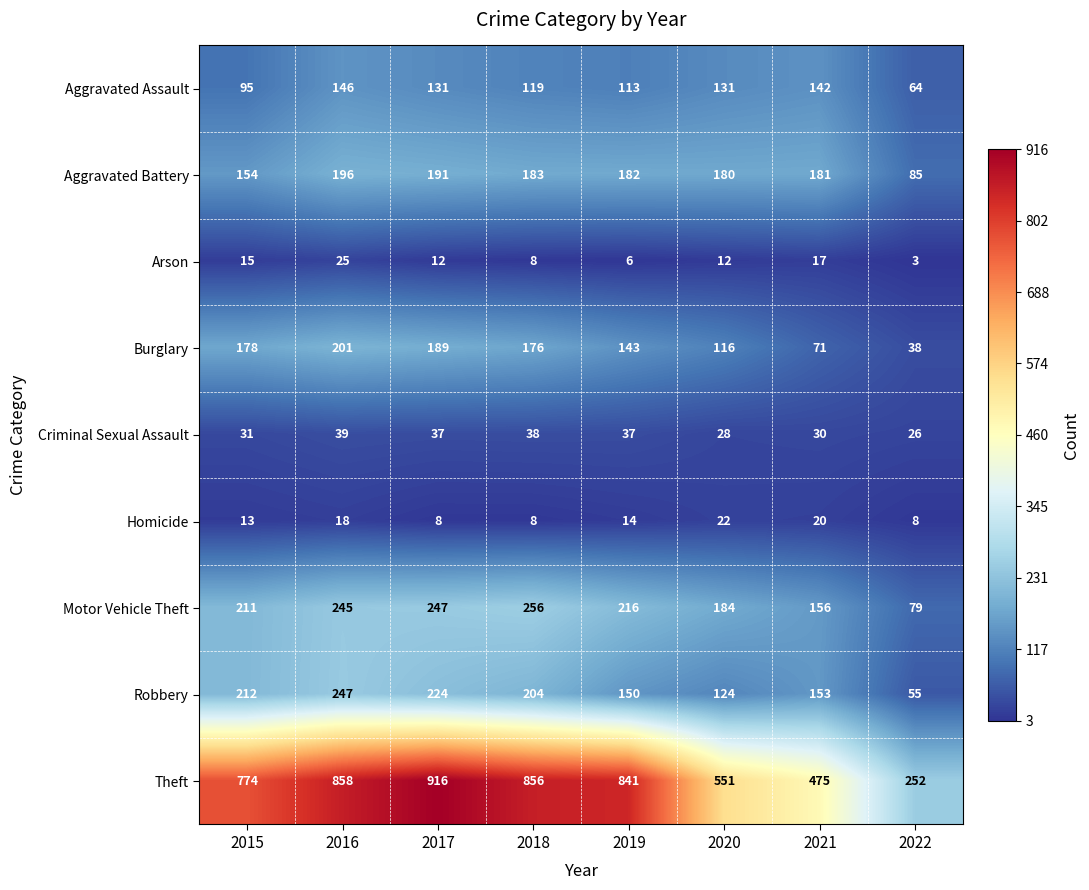

At which label is Aggravated Battery closest to 140?

2015